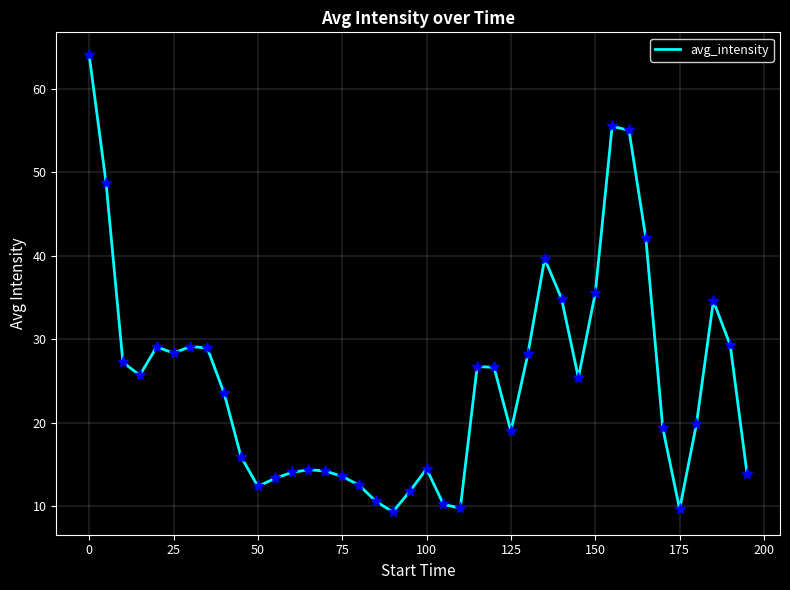

How many distinct data groups are displayed?

1